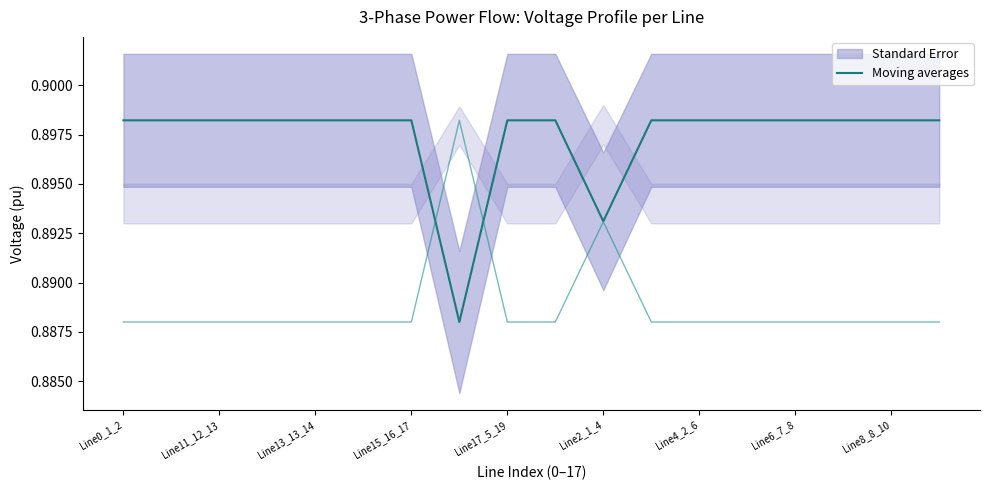

At which category does the chart reach its peak across all series?

11